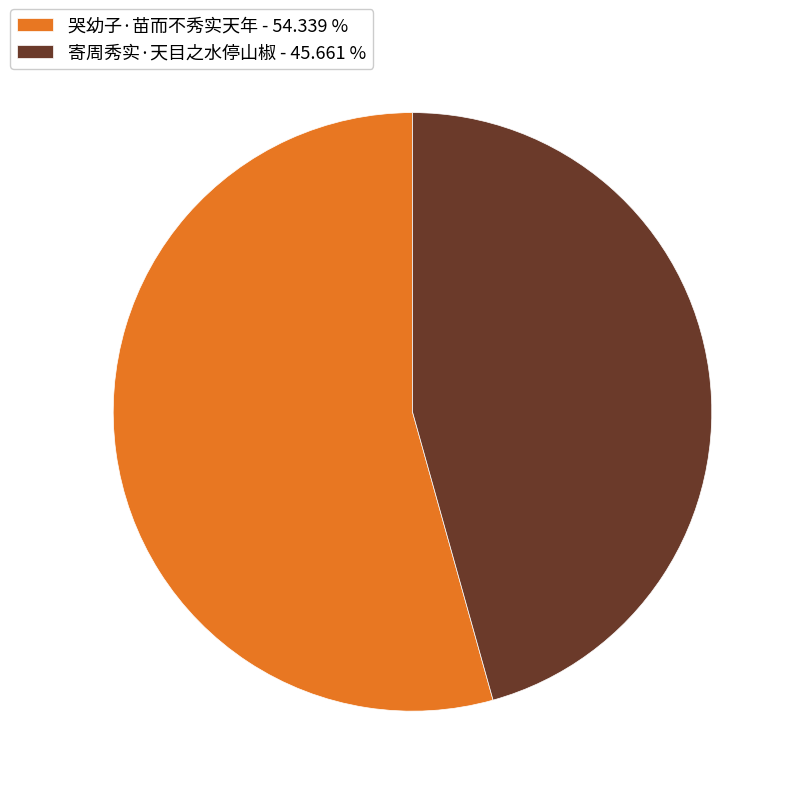

Approximately how many times larger is the value at 寄周秀实·天目之水停山椒 compared to 哭幼子·苗而不秀实天年?

0.8